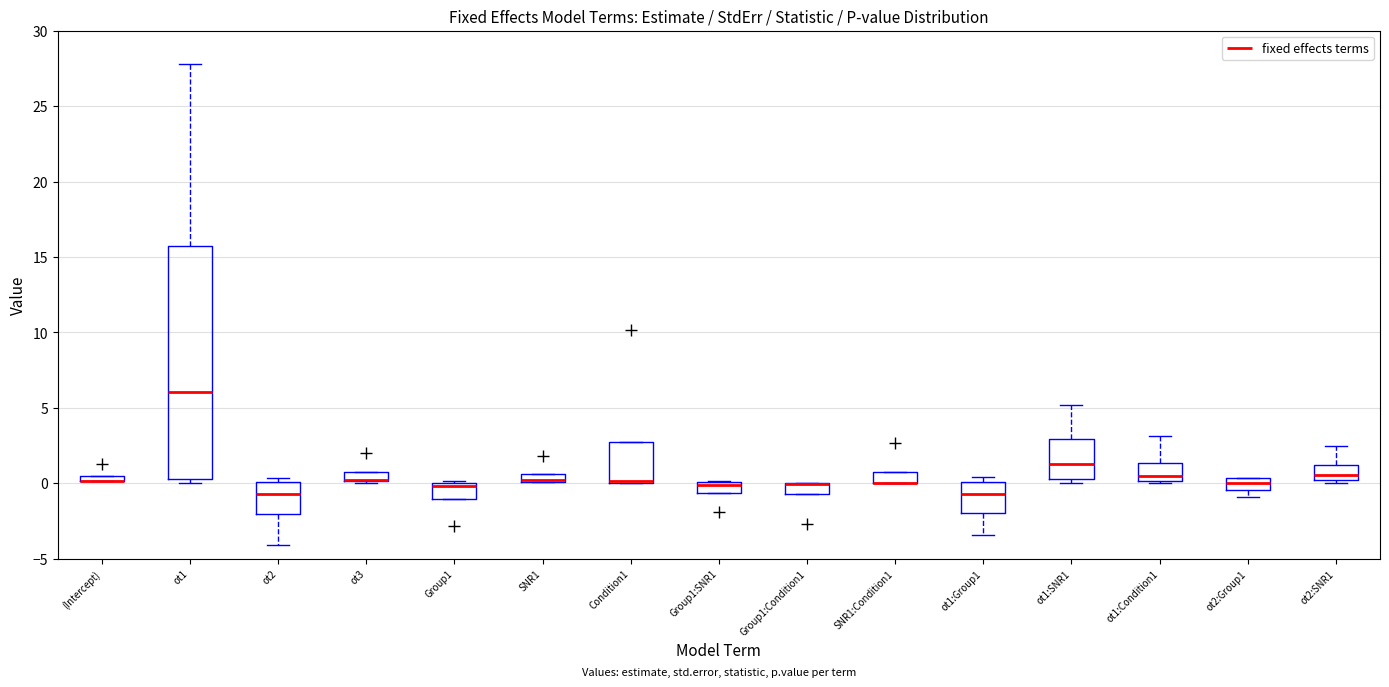

Which box is the tallest, from its lower edge to its upper edge?

ot1